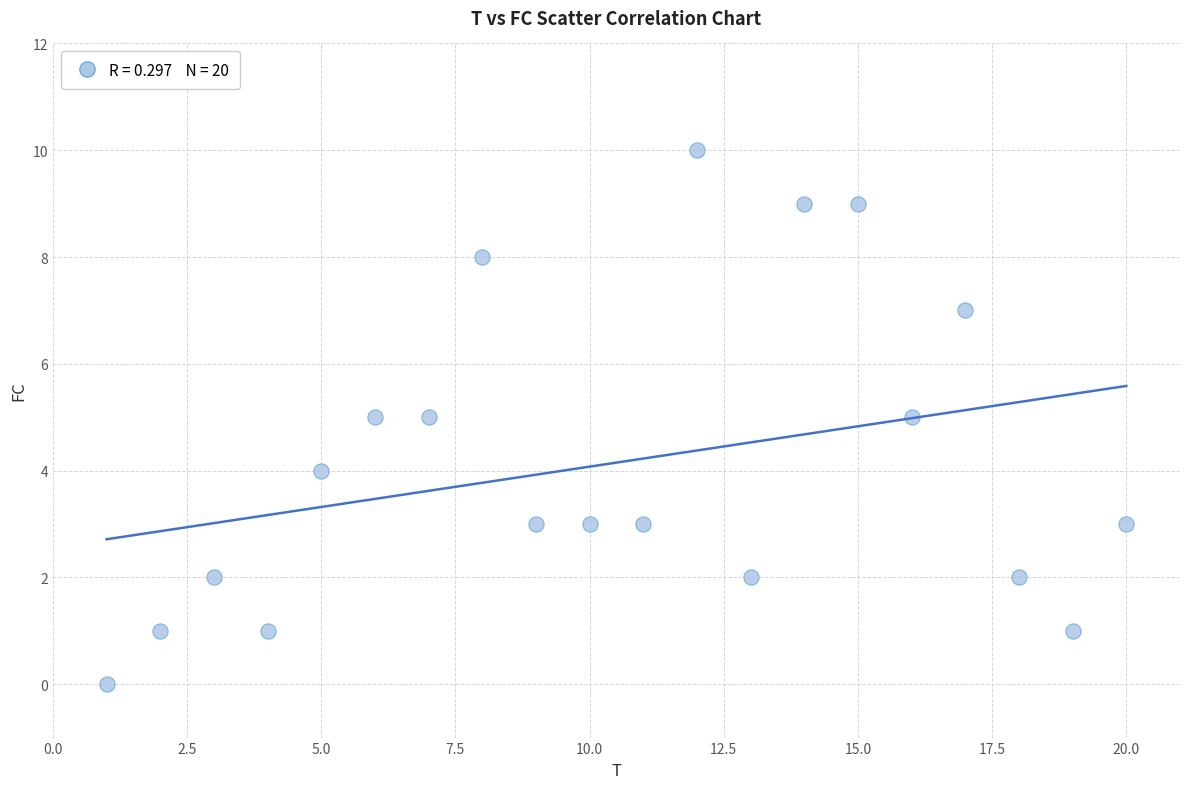

What is the range of Y values (max minus min)?

10